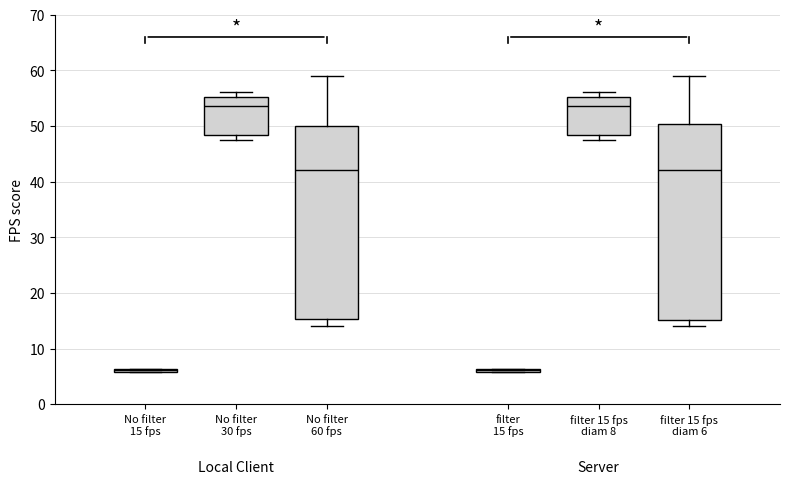

Reading left to right, transcribe this box plot: for each box, give where its median line is, the range the box spans, and where its two whiskers end, as read against the y-axis. The values are not printed on the chart, so give them approximately, as read against the axis.

No filter 15 fps: box collapsed to a line at 6, whiskers 6 to 6
No filter 30 fps: median 54, box 48 to 55, whiskers 48 (just below the box's lower edge) to 56
No filter 60 fps: median 42, box 15 to 50, whiskers 14 to 59
filter 15 fps: box collapsed to a line at 6, whiskers 6 to 6
filter 15 fps diam 8: median 54, box 48 to 55, whiskers 48 (just below the box's lower edge) to 56
filter 15 fps diam 6: median 42, box 15 to 50, whiskers 14 to 59